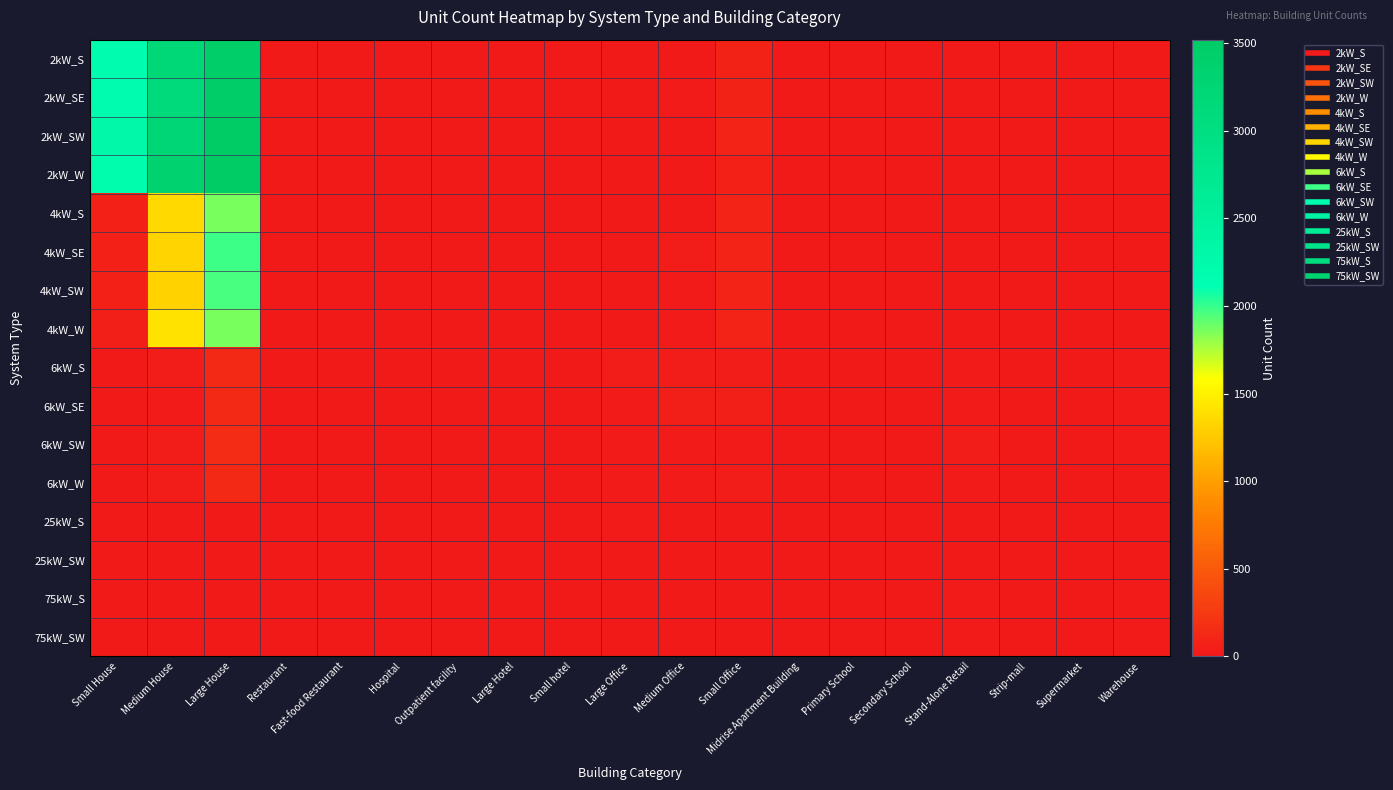

Reading left to right, transcribe all the data shown in this chart.

2kW_S: Small House=2163	Medium House=3185	Large House=3456	Restaurant=6	Fast-food Restaurant=10	Hospital=0	Outpatient facility=2	Large Hotel=0	Small hotel=0	Large Office=0	Medium Office=11	Small Office=80	Midrise Apartment Building=0	Primary School=0	Secondary School=0	Stand-Alone Retail=2	Strip-mall=1	Supermarket=0	Warehouse=0
2kW_SE: Small House=2174	Medium House=3115	Large House=3491	Restaurant=2	Fast-food Restaurant=10	Hospital=0	Outpatient facility=1	Large Hotel=0	Small hotel=0	Large Office=0	Medium Office=14	Small Office=76	Midrise Apartment Building=0	Primary School=0	Secondary School=0	Stand-Alone Retail=1	Strip-mall=0	Supermarket=0	Warehouse=0
2kW_SW: Small House=2307	Medium House=3238	Large House=3520	Restaurant=5	Fast-food Restaurant=10	Hospital=0	Outpatient facility=0	Large Hotel=0	Small hotel=1	Large Office=1	Medium Office=11	Small Office=84	Midrise Apartment Building=0	Primary School=0	Secondary School=0	Stand-Alone Retail=1	Strip-mall=2	Supermarket=0	Warehouse=0
2kW_W: Small House=2194	Medium House=3329	Large House=3501	Restaurant=10	Fast-food Restaurant=6	Hospital=0	Outpatient facility=0	Large Hotel=0	Small hotel=1	Large Office=2	Medium Office=8	Small Office=63	Midrise Apartment Building=0	Primary School=0	Secondary School=0	Stand-Alone Retail=1	Strip-mall=0	Supermarket=0	Warehouse=1
4kW_S: Small House=57	Medium House=1355	Large House=1861	Restaurant=5	Fast-food Restaurant=4	Hospital=0	Outpatient facility=1	Large Hotel=2	Small hotel=0	Large Office=3	Medium Office=12	Small Office=93	Midrise Apartment Building=1	Primary School=0	Secondary School=1	Stand-Alone Retail=2	Strip-mall=0	Supermarket=0	Warehouse=0
4kW_SE: Small House=55	Medium House=1323	Large House=1989	Restaurant=2	Fast-food Restaurant=5	Hospital=0	Outpatient facility=1	Large Hotel=0	Small hotel=3	Large Office=5	Medium Office=31	Small Office=90	Midrise Apartment Building=3	Primary School=0	Secondary School=1	Stand-Alone Retail=1	Strip-mall=1	Supermarket=1	Warehouse=4
4kW_SW: Small House=55	Medium House=1314	Large House=1956	Restaurant=7	Fast-food Restaurant=6	Hospital=0	Outpatient facility=2	Large Hotel=0	Small hotel=0	Large Office=5	Medium Office=20	Small Office=90	Midrise Apartment Building=2	Primary School=0	Secondary School=1	Stand-Alone Retail=7	Strip-mall=2	Supermarket=0	Warehouse=4
4kW_W: Small House=43	Medium House=1414	Large House=1860	Restaurant=6	Fast-food Restaurant=6	Hospital=0	Outpatient facility=2	Large Hotel=0	Small hotel=0	Large Office=7	Medium Office=20	Small Office=87	Midrise Apartment Building=0	Primary School=0	Secondary School=0	Stand-Alone Retail=2	Strip-mall=2	Supermarket=0	Warehouse=3
6kW_S: Small House=0	Medium House=34	Large House=129	Restaurant=6	Fast-food Restaurant=1	Hospital=1	Outpatient facility=3	Large Hotel=1	Small hotel=1	Large Office=30	Medium Office=30	Small Office=34	Midrise Apartment Building=8	Primary School=3	Secondary School=0	Stand-Alone Retail=20	Strip-mall=13	Supermarket=5	Warehouse=15
6kW_SE: Small House=0	Medium House=27	Large House=136	Restaurant=5	Fast-food Restaurant=0	Hospital=0	Outpatient facility=6	Large Hotel=0	Small hotel=1	Large Office=16	Medium Office=47	Small Office=45	Midrise Apartment Building=7	Primary School=1	Secondary School=6	Stand-Alone Retail=23	Strip-mall=5	Supermarket=1	Warehouse=25
6kW_SW: Small House=0	Medium House=38	Large House=139	Restaurant=2	Fast-food Restaurant=0	Hospital=1	Outpatient facility=6	Large Hotel=0	Small hotel=1	Large Office=18	Medium Office=25	Small Office=24	Midrise Apartment Building=8	Primary School=4	Secondary School=3	Stand-Alone Retail=29	Strip-mall=2	Supermarket=1	Warehouse=15
6kW_W: Small House=0	Medium House=33	Large House=124	Restaurant=3	Fast-food Restaurant=1	Hospital=2	Outpatient facility=4	Large Hotel=1	Small hotel=0	Large Office=22	Medium Office=26	Small Office=31	Midrise Apartment Building=6	Primary School=4	Secondary School=4	Stand-Alone Retail=21	Strip-mall=4	Supermarket=2	Warehouse=10
25kW_S: Small House=0	Medium House=0	Large House=0	Restaurant=0	Fast-food Restaurant=0	Hospital=1	Outpatient facility=1	Large Hotel=0	Small hotel=0	Large Office=14	Medium Office=5	Small Office=0	Midrise Apartment Building=2	Primary School=1	Secondary School=6	Stand-Alone Retail=5	Strip-mall=2	Supermarket=1	Warehouse=12
25kW_SW: Small House=0	Medium House=0	Large House=0	Restaurant=0	Fast-food Restaurant=0	Hospital=0	Outpatient facility=1	Large Hotel=0	Small hotel=0	Large Office=10	Medium Office=4	Small Office=0	Midrise Apartment Building=0	Primary School=1	Secondary School=3	Stand-Alone Retail=8	Strip-mall=3	Supermarket=3	Warehouse=9
75kW_S: Small House=0	Medium House=0	Large House=0	Restaurant=0	Fast-food Restaurant=0	Hospital=0	Outpatient facility=0	Large Hotel=0	Small hotel=0	Large Office=13	Medium Office=2	Small Office=0	Midrise Apartment Building=0	Primary School=3	Secondary School=6	Stand-Alone Retail=16	Strip-mall=4	Supermarket=6	Warehouse=24
75kW_SW: Small House=0	Medium House=0	Large House=0	Restaurant=0	Fast-food Restaurant=0	Hospital=1	Outpatient facility=4	Large Hotel=1	Small hotel=0	Large Office=10	Medium Office=9	Small Office=0	Midrise Apartment Building=0	Primary School=3	Secondary School=10	Stand-Alone Retail=19	Strip-mall=10	Supermarket=5	Warehouse=14